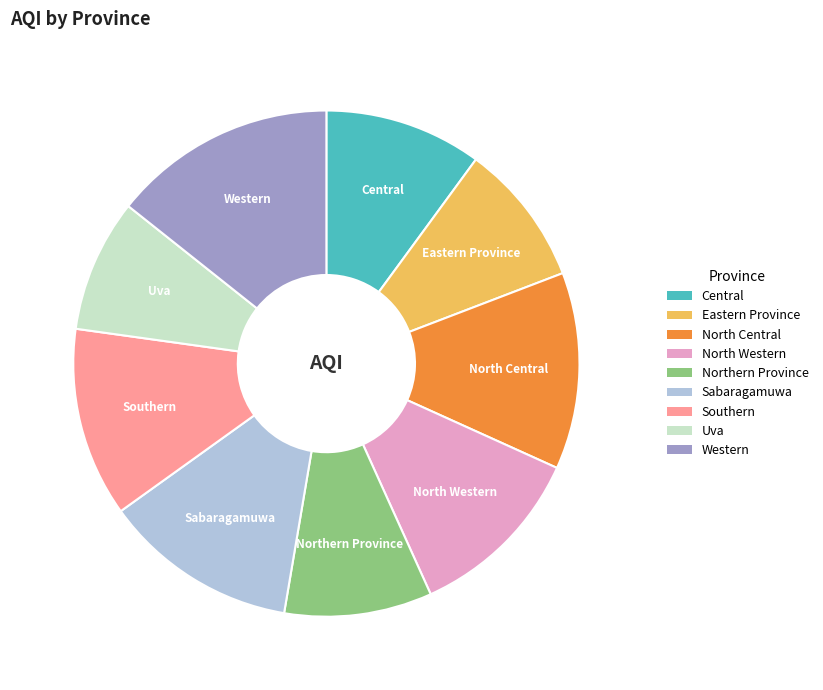

Does Northern Province represent more than half of the total?

No